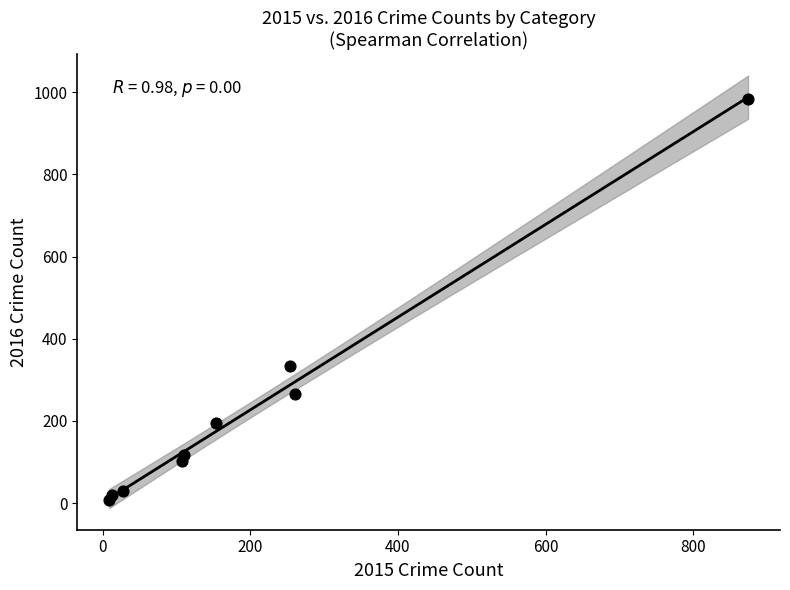

What Y value in the scatter plot is closest to 495?

333